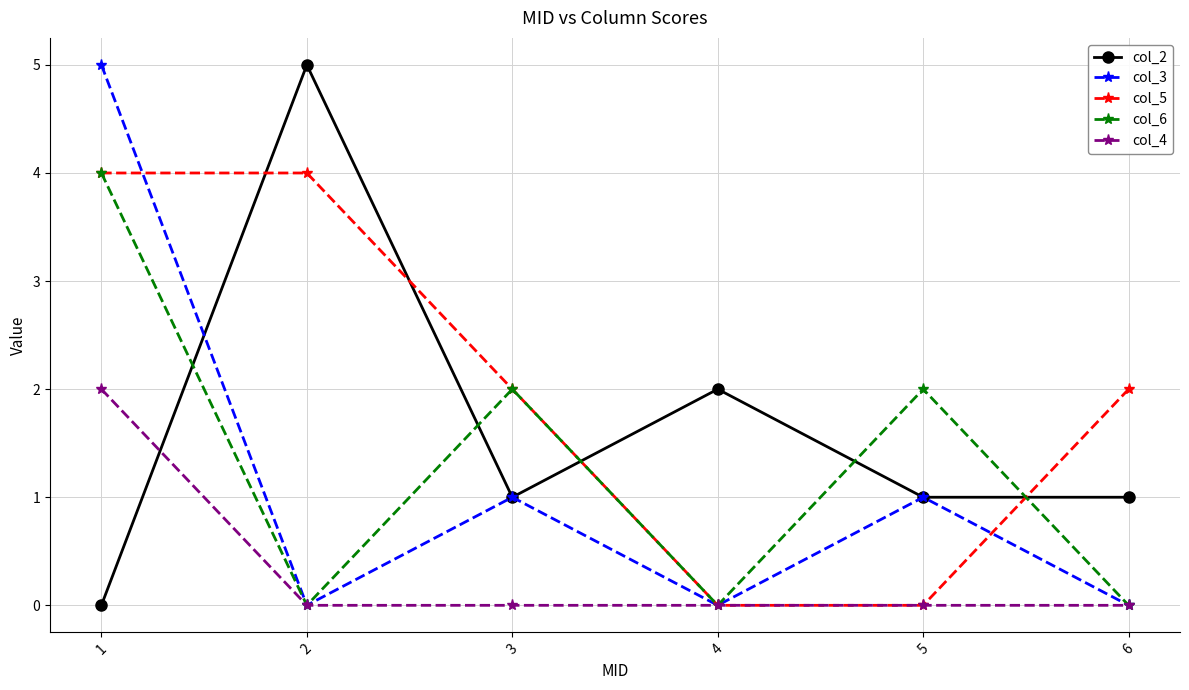

What is the greatest value displayed?

5